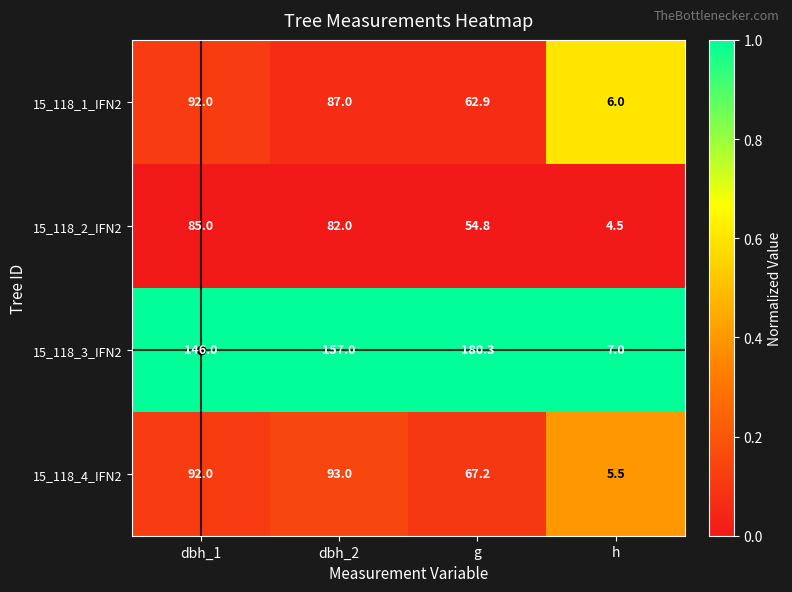

At dbh_2, list the series in order from largest to smallest.

15_118_3_IFN2, 15_118_4_IFN2, 15_118_1_IFN2, 15_118_2_IFN2